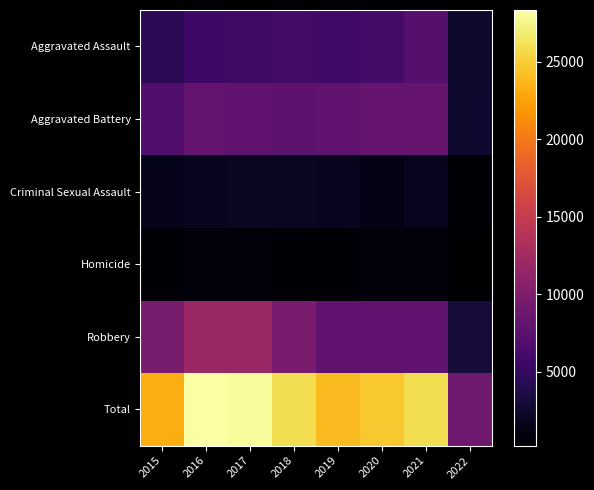

Reading right to left, transcribe all the data shown in this chart.

Aggravated Assault: 2022=2478	2021=7238	2020=6264	2019=5840	2018=6001	2017=5793	2016=5712	2015=4480
Aggravated Battery: 2022=2627	2021=8348	2020=8318	2019=7857	2018=7735	2017=7845	2016=8085	2015=7018
Criminal Sexual Assault: 2022=640	2021=1662	2020=1428	2019=1852	2018=1963	2017=1925	2016=1805	2015=1650
Homicide: 2022=230	2021=801	2020=785	2019=498	2018=589	2017=672	2016=786	2015=496
Robbery: 2022=3008	2021=7922	2020=7856	2019=7994	2018=9679	2017=11880	2016=11960	2015=9638
Total: 2022=8983	2021=25971	2020=24651	2019=24041	2018=25967	2017=28115	2016=28348	2015=23282